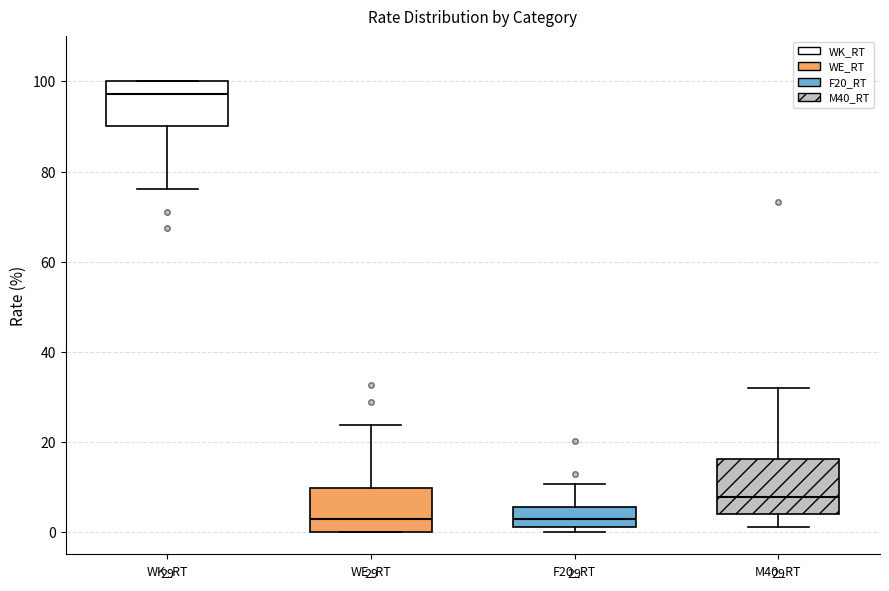

Which box is the tallest, from its lower edge to its upper edge?

M40_RT